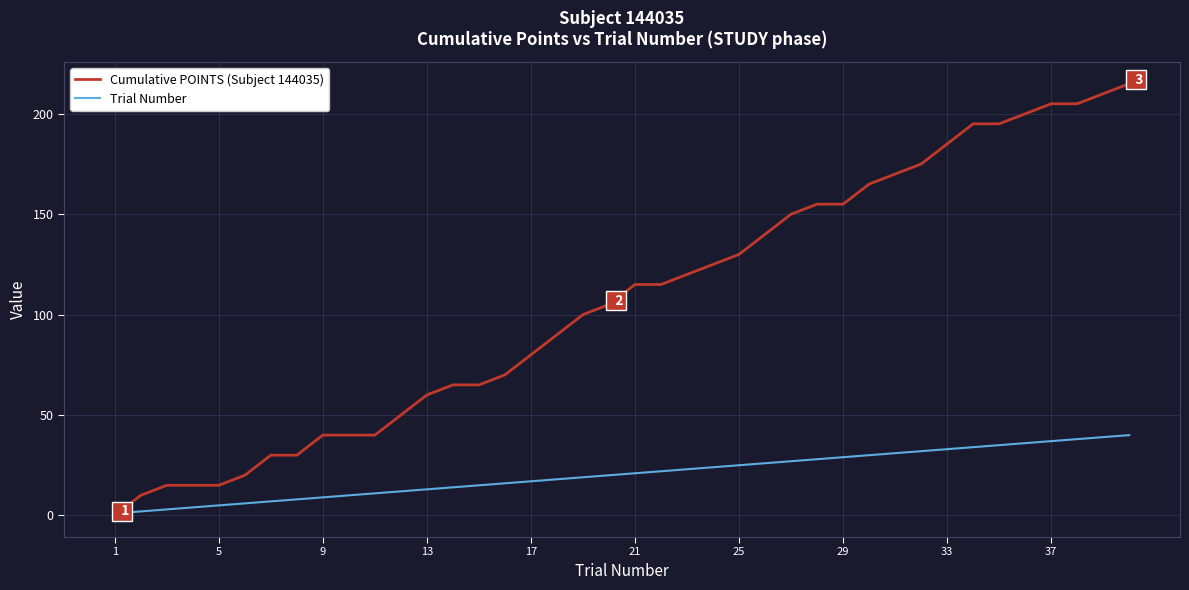

Which series has the largest total across all categories?

Cumulative POINTS (Subject 144035)